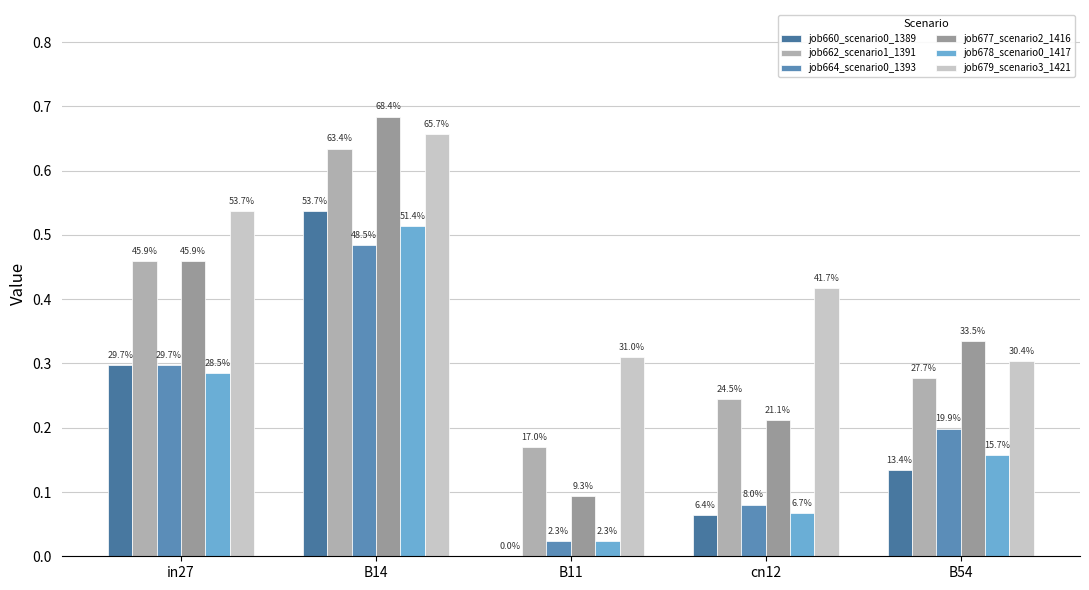

Does the chart contain stacked bars?

No